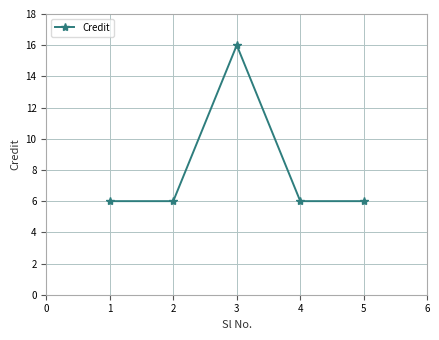

What is the ratio of the value at 3 to the value at 5?

2.7